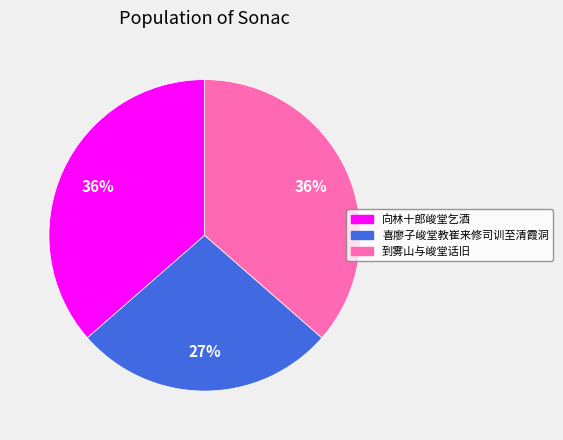

What is the ratio of the value at 到雾山与峻堂话旧 to the value at 喜廖子峻堂教崔来修司训至清霞洞?

1.3